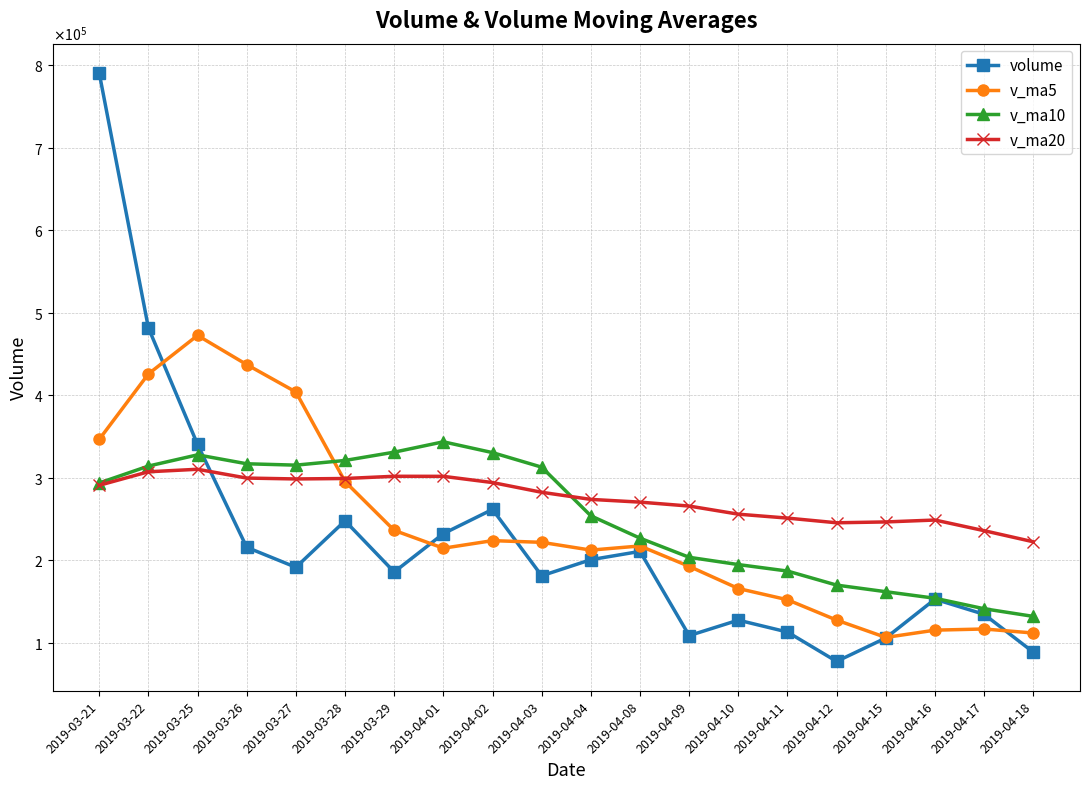

What is the difference between the maximum and minimum values in the volume series?

713038.2